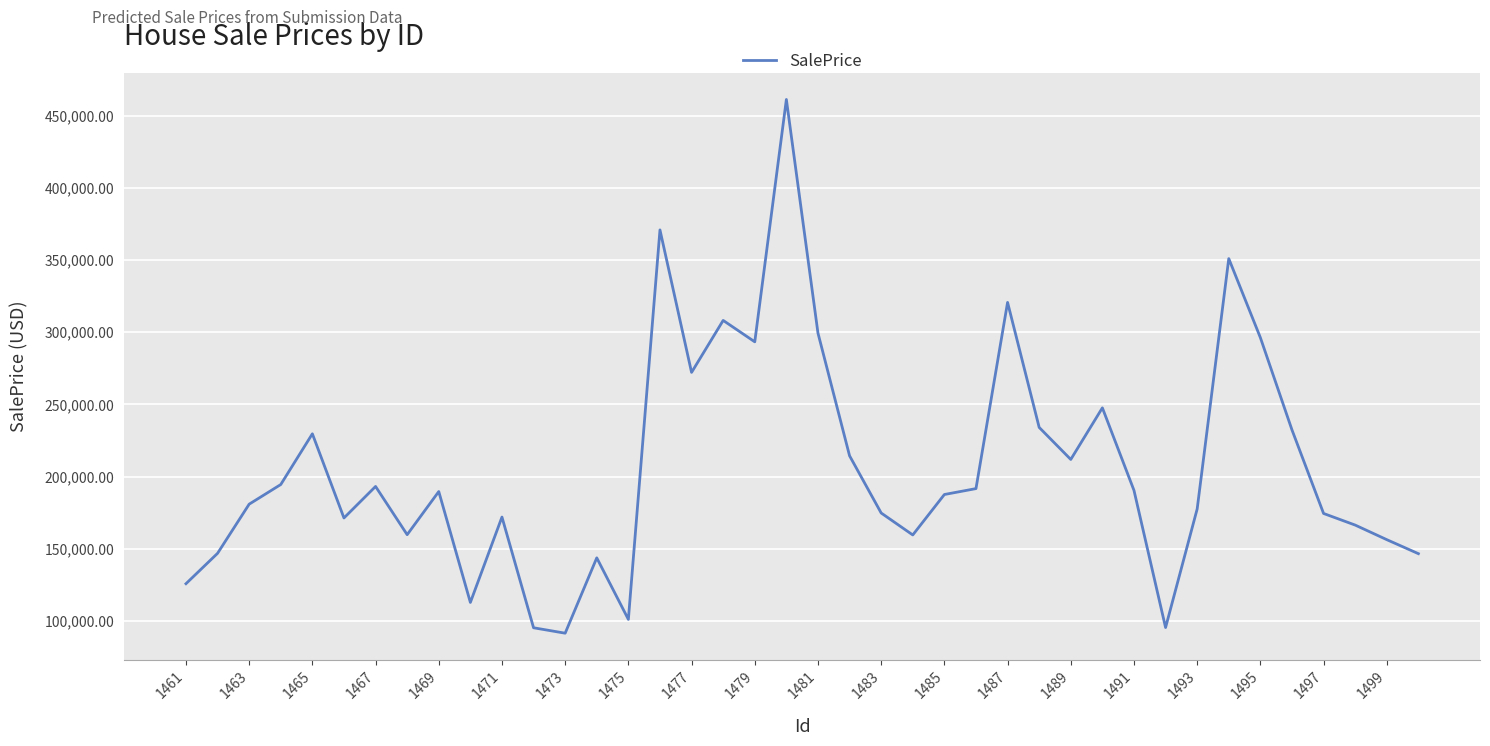

What is the smallest value displayed?

91621.6